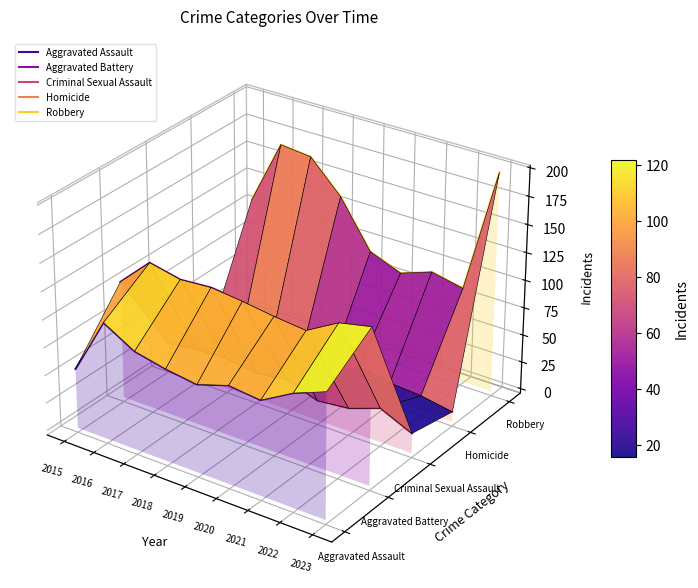

True or false: Robbery and Aggravated Battery cross at least once.

False